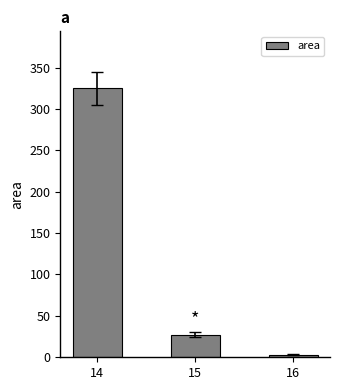

Count the number of data series in this chart.

1